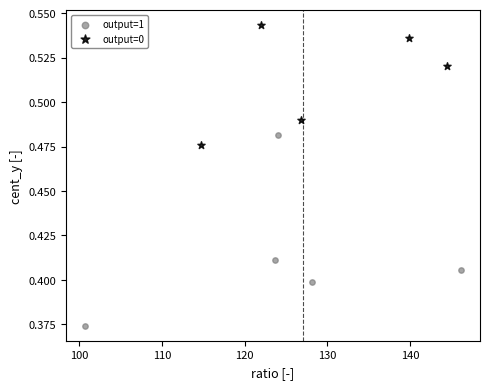

Which series contains the highest Y value?

output=0